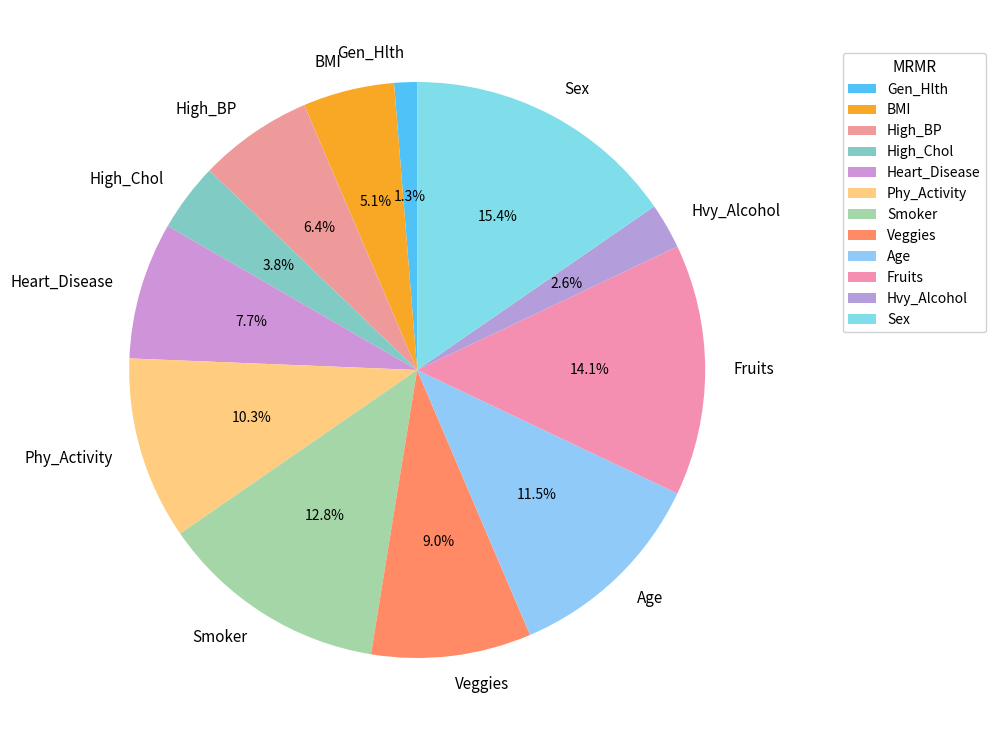

What is the ratio of the value at Smoker to the value at Sex?

0.8